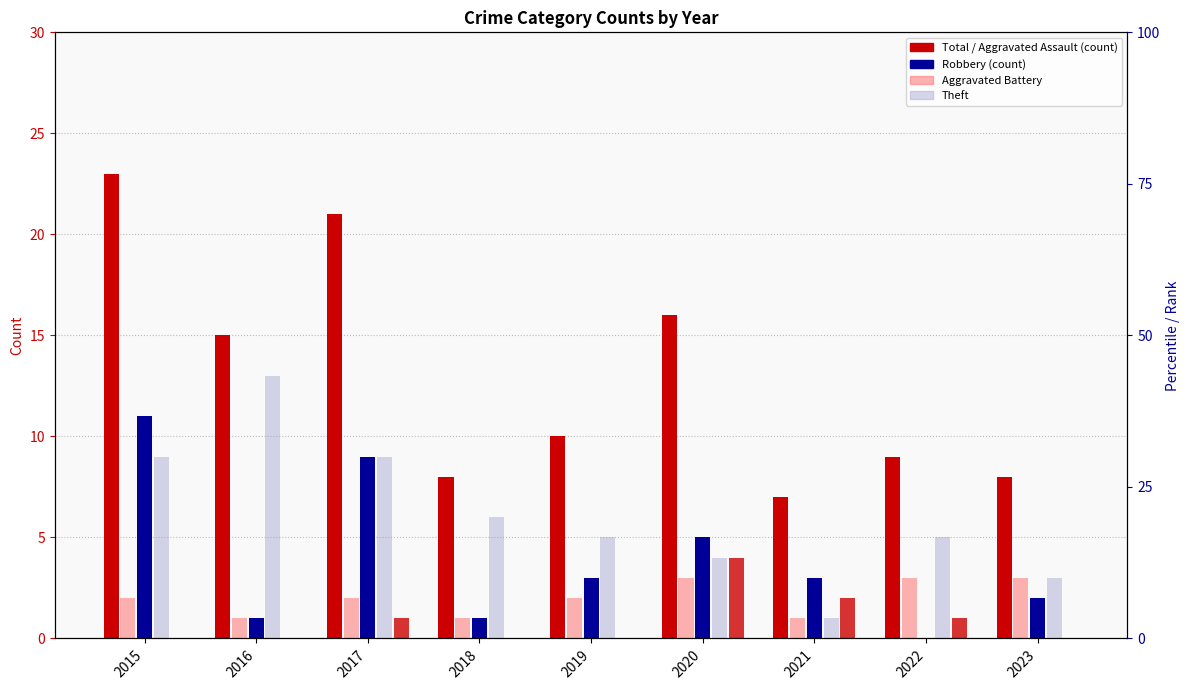

At 2023, list the series in order from smallest to largest.

Aggravated Assault, Robbery, Aggravated Battery, Theft, Total